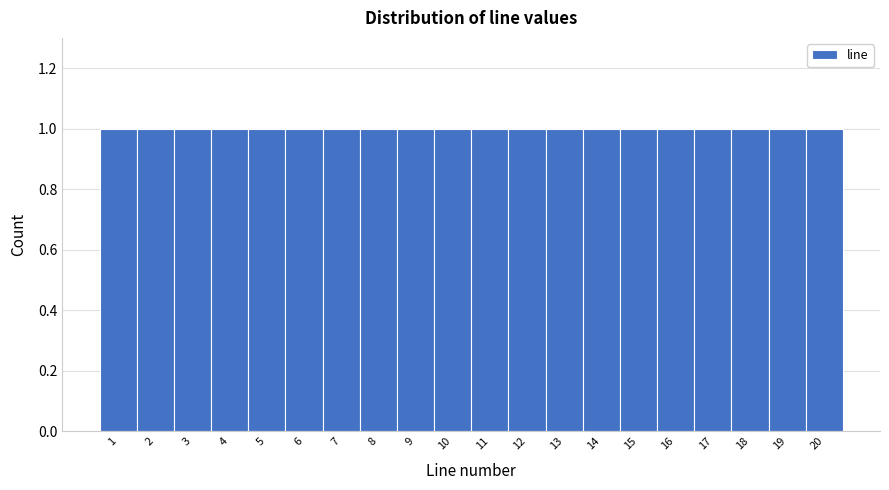

What is the height of the bar covering 12.5 to 13.5 on the x-axis? The values are not printed on the chart, so give them approximately, as read against the axis.

1